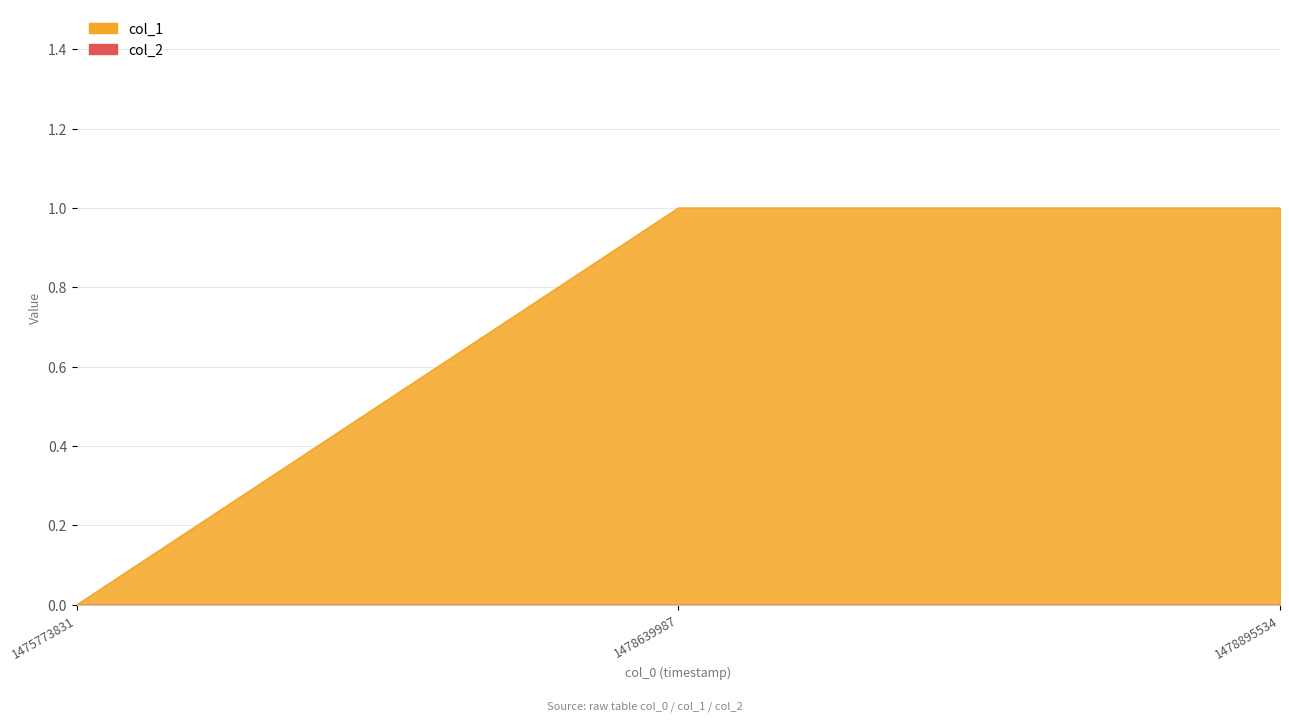

What is the maximum value shown in the chart?

1